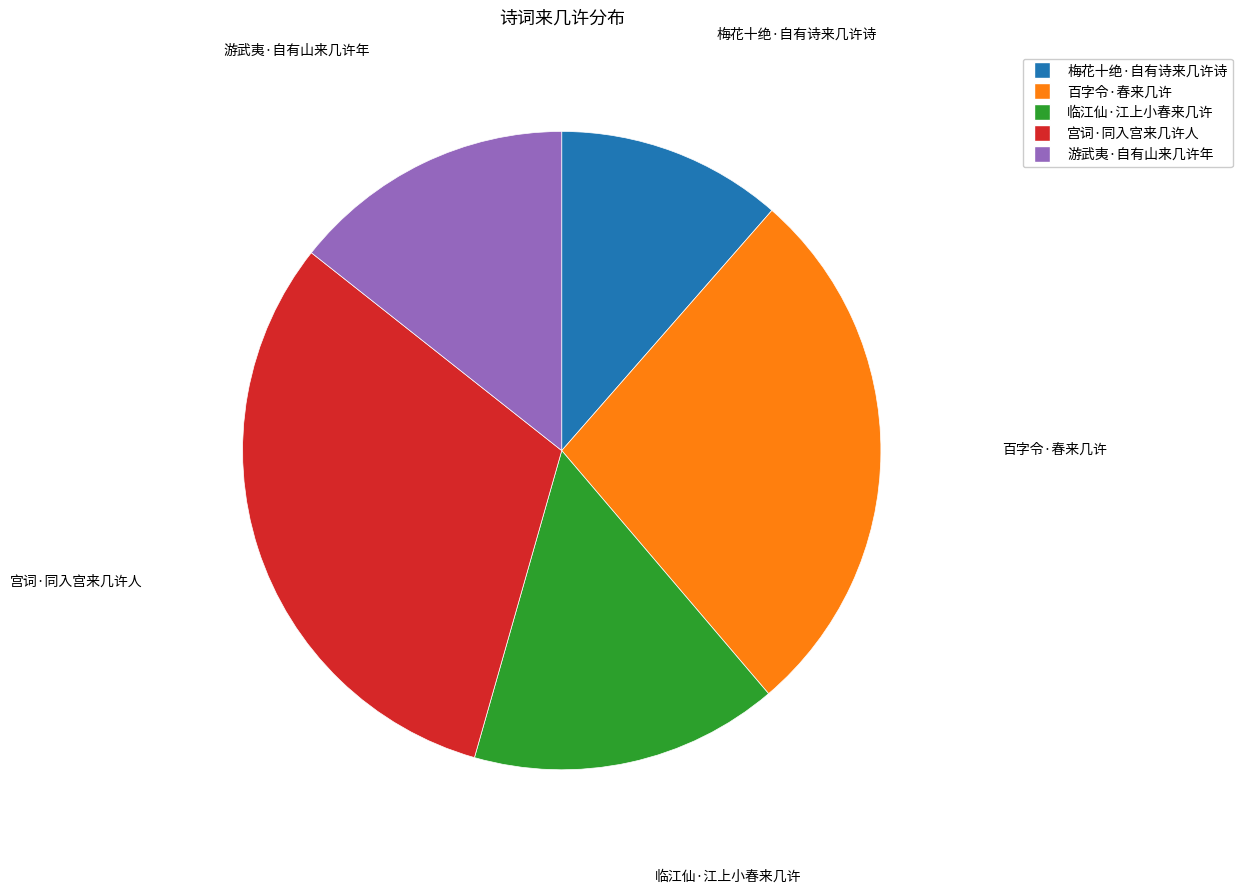

Is it true that 宫词·同入宫来几许人 is 31% of the pie?

True